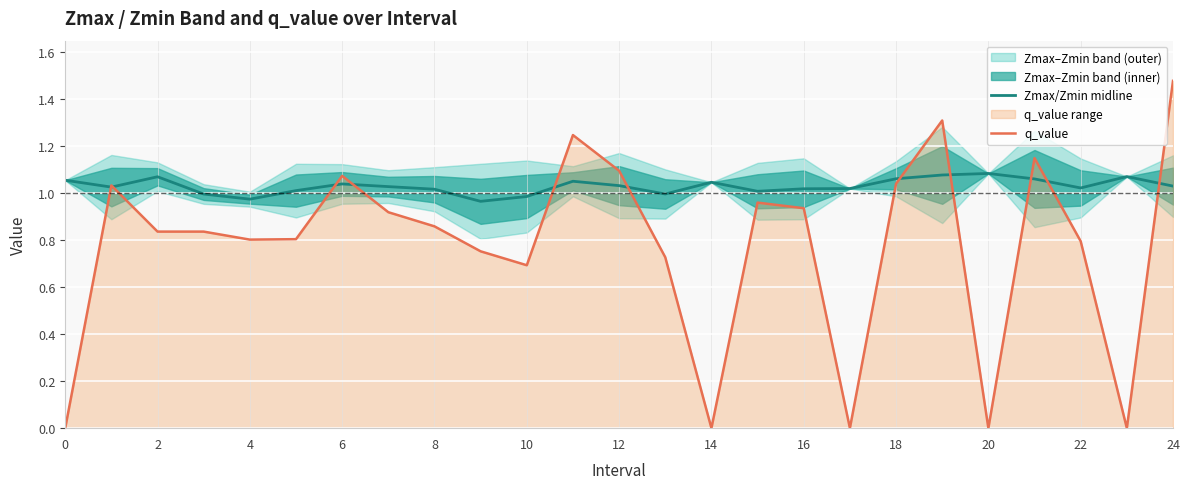

The q_value series shows 1.8 at 6. True or false?

False